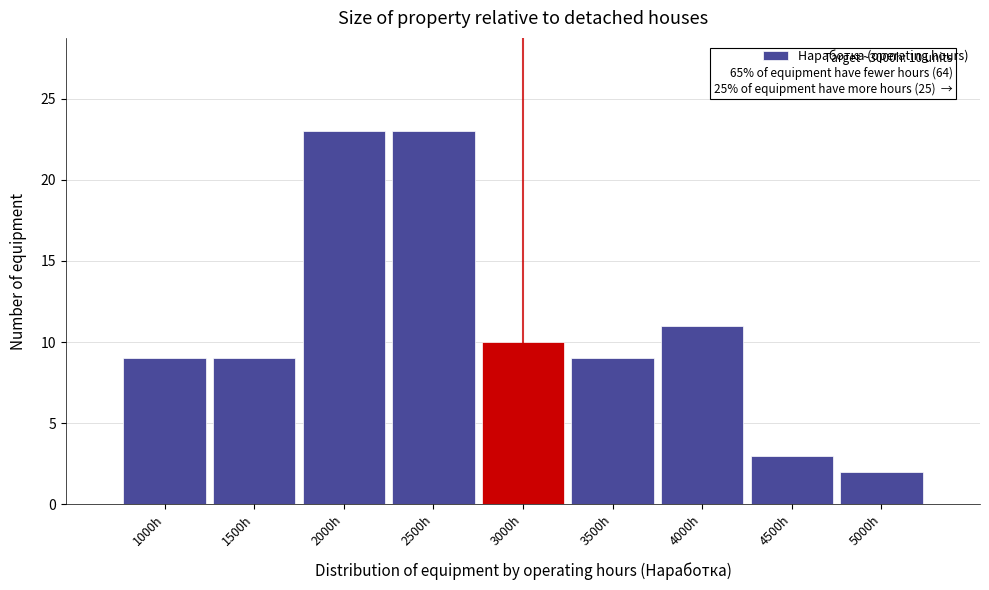

Reading left to right, transcribe all the data shown in this chart.

1000h=9	1500h=9	2000h=23	2500h=23	3000h=10	3500h=9	4000h=11	4500h=3	5000h=2